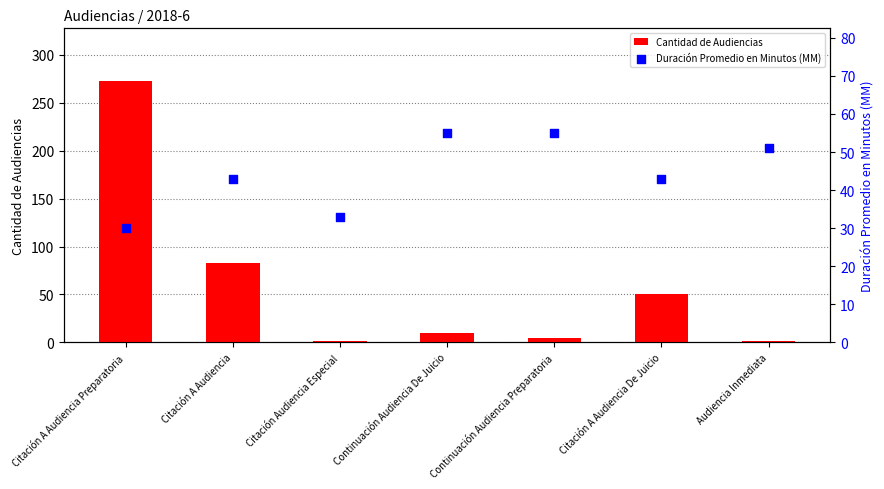

Which series reaches the maximum Y coordinate?

Cantidad de Audiencias